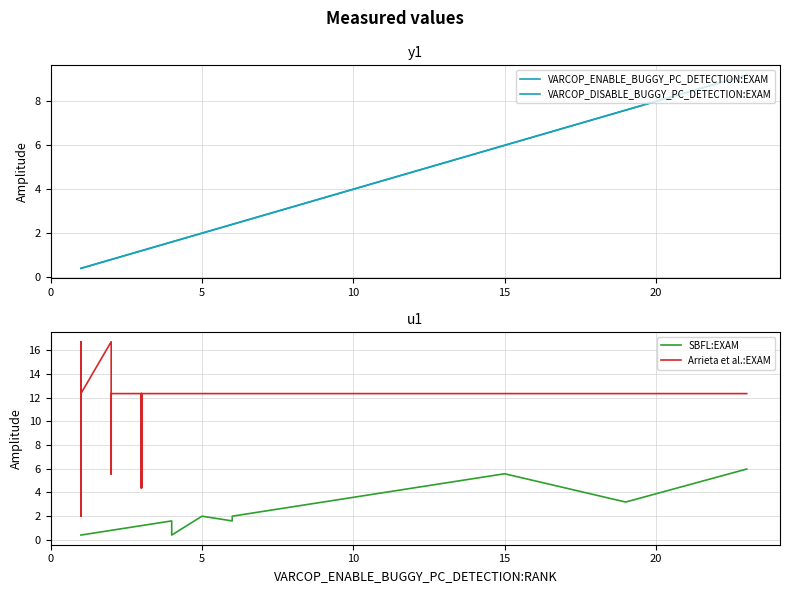

What is the difference between the maximum and minimum values in the VARCOP_DISABLE_BUGGY_PC_DETECTION:EXAM series?

8.8